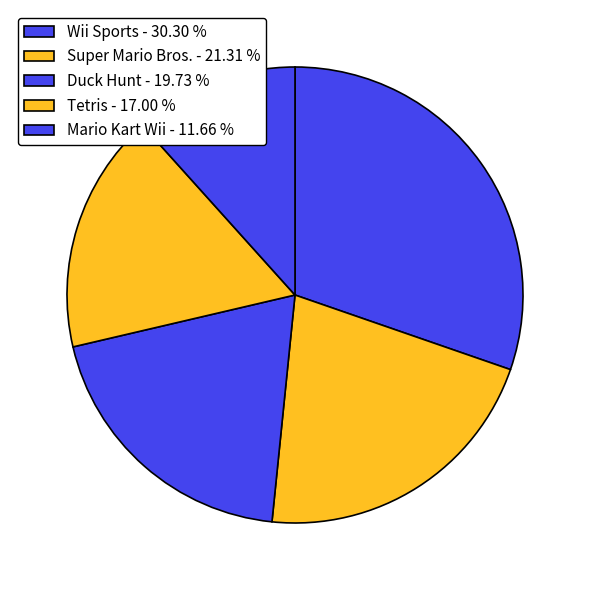

What percentage is the Tetris slice, to the nearest percent?

17%